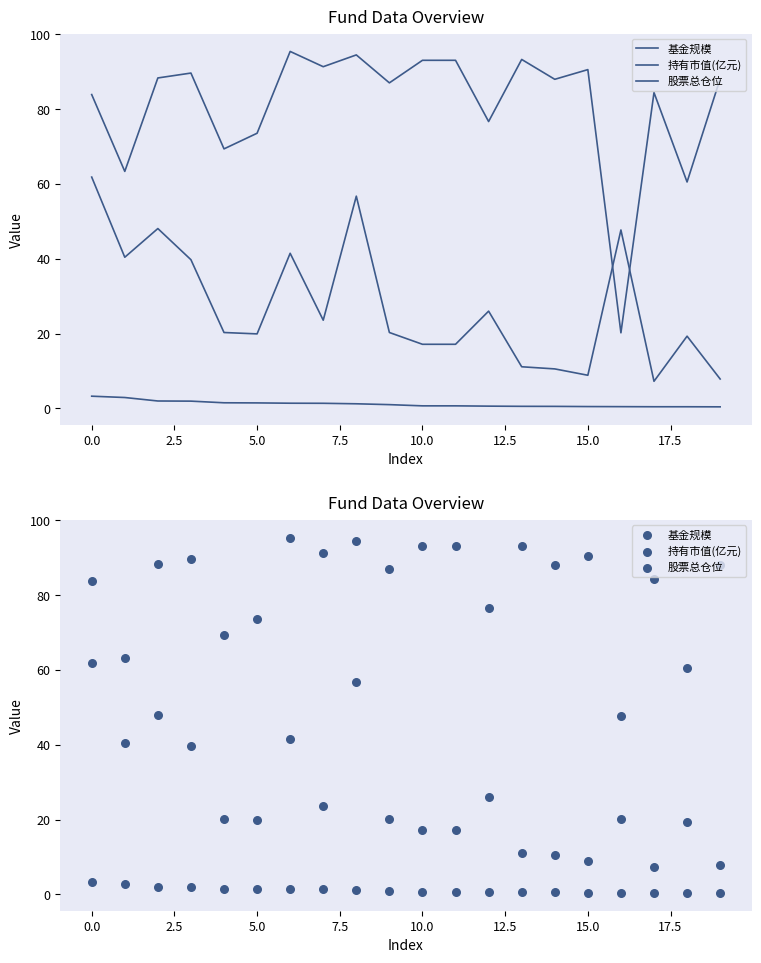

Which series contains the highest Y value?

股票总仓位